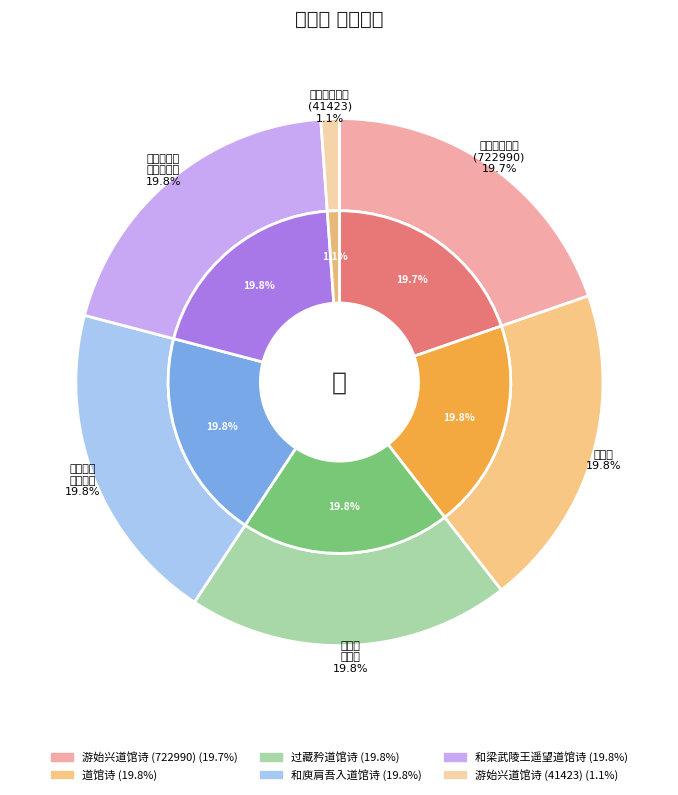

To the nearest percent, what percentage of the pie is 和庾肩吾入道馆诗?

20%